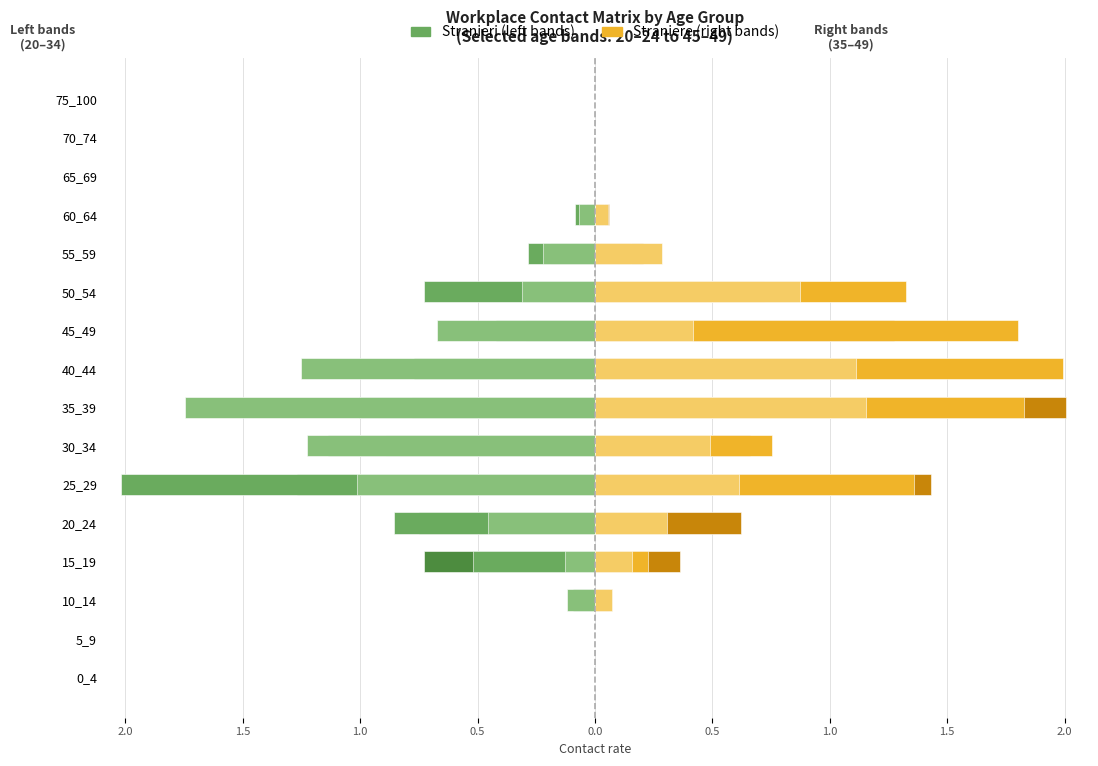

Reading left to right, list all the values displayed in this chart.

col_4_20_24: 0.0	0.0	-0.1	-0.7	-0.8	-1.3	-0.9	-0.8	-0.8	-0.3	-0.2	-0.2	-0.0	0.0	0.0	0.0
col_5_25_29: 0.0	0.0	-0.1	-0.5	-0.9	-2.0	-1.1	-1.0	-0.4	-0.4	-0.7	-0.3	-0.1	0.0	0.0	0.0
col_6_30_34: 0.0	0.0	-0.1	-0.1	-0.5	-1.0	-1.2	-1.7	-1.3	-0.7	-0.3	-0.2	-0.1	0.0	0.0	0.0
col_7_35_39: 0.0	0.0	0.1	0.4	0.6	1.4	0.7	2.0	0.9	1.3	0.7	0.2	0.1	0.0	0.0	0.0
col_8_40_44: 0.0	0.0	0.1	0.2	0.3	1.4	0.8	1.8	2.0	1.8	1.3	0.2	0.0	0.0	0.0	0.0
col_9_45_49: 0.0	0.0	0.1	0.2	0.3	0.6	0.5	1.2	1.1	0.4	0.9	0.3	0.1	0.0	0.0	0.0